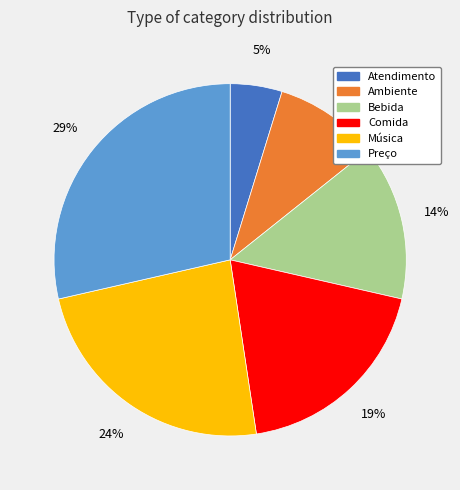

How many slices are in this pie chart?

6